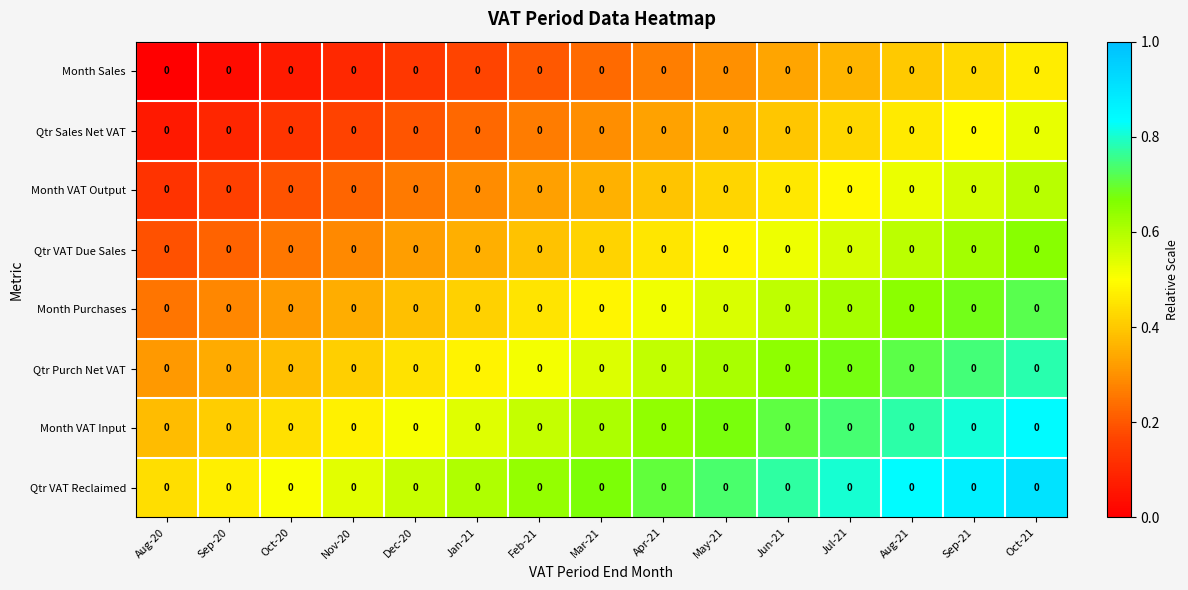

The value of Month VAT Input at Aug-21 is 0.2. True or false?

False